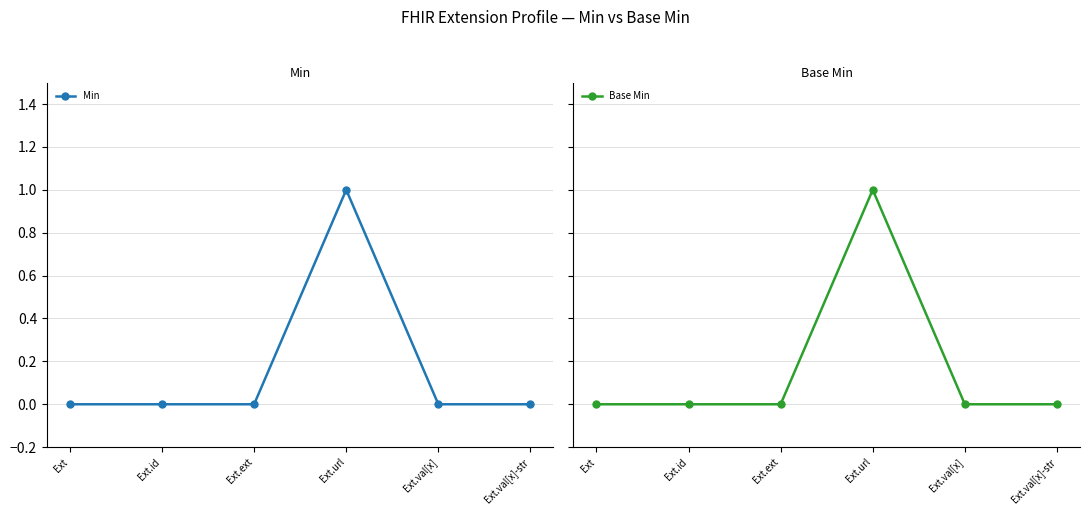

What are all the series names shown in the legend?

Min, Base Min